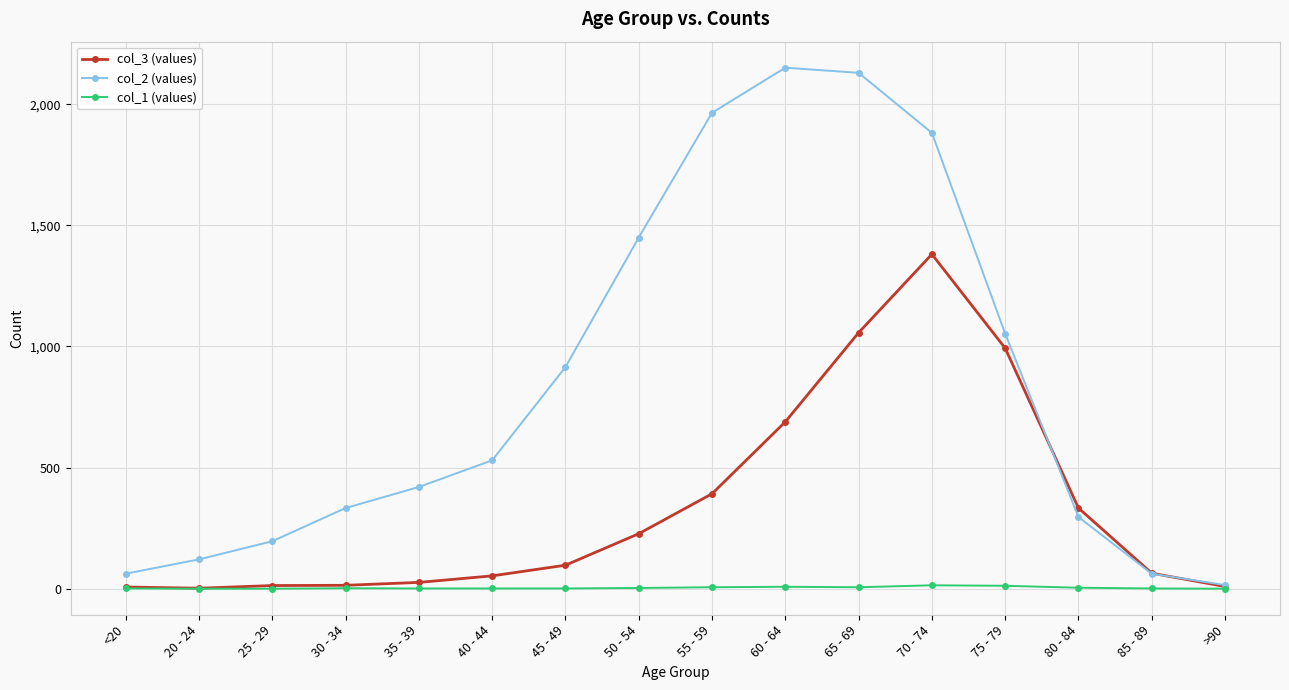

True or false: col_2 (values) has more than 2 interior local peaks.

False